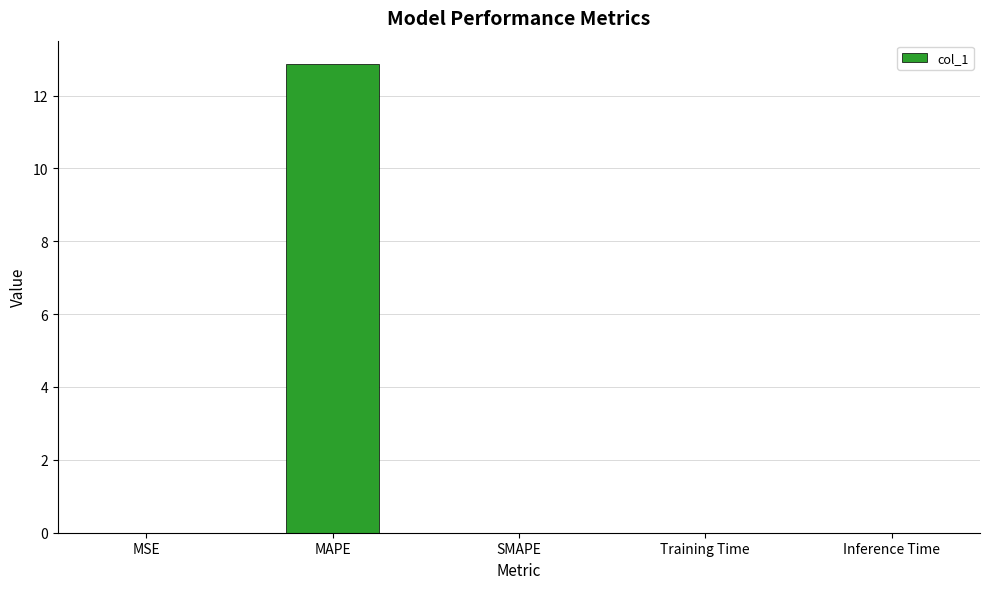

Read the value at MAPE.

12.9